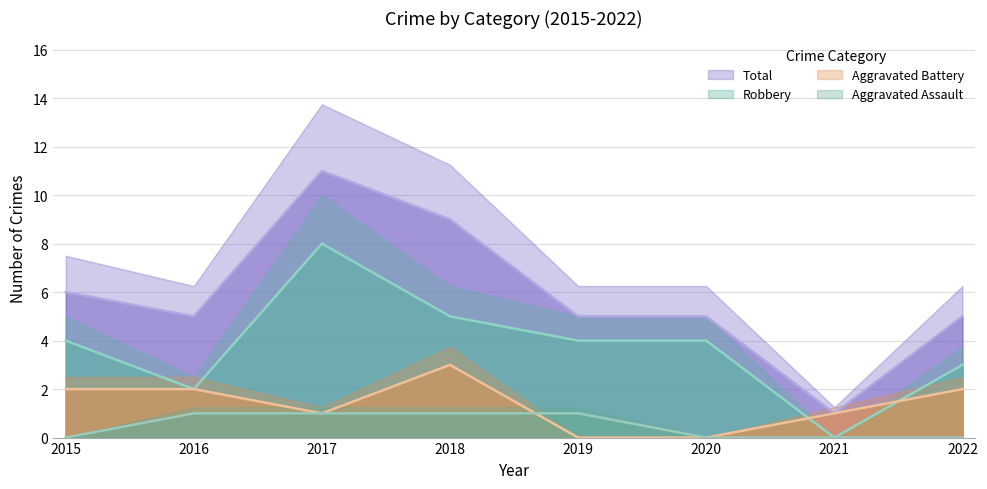

Rank the series at 2022 from lowest to highest value.

Aggravated Assault, Aggravated Battery, Robbery, Total